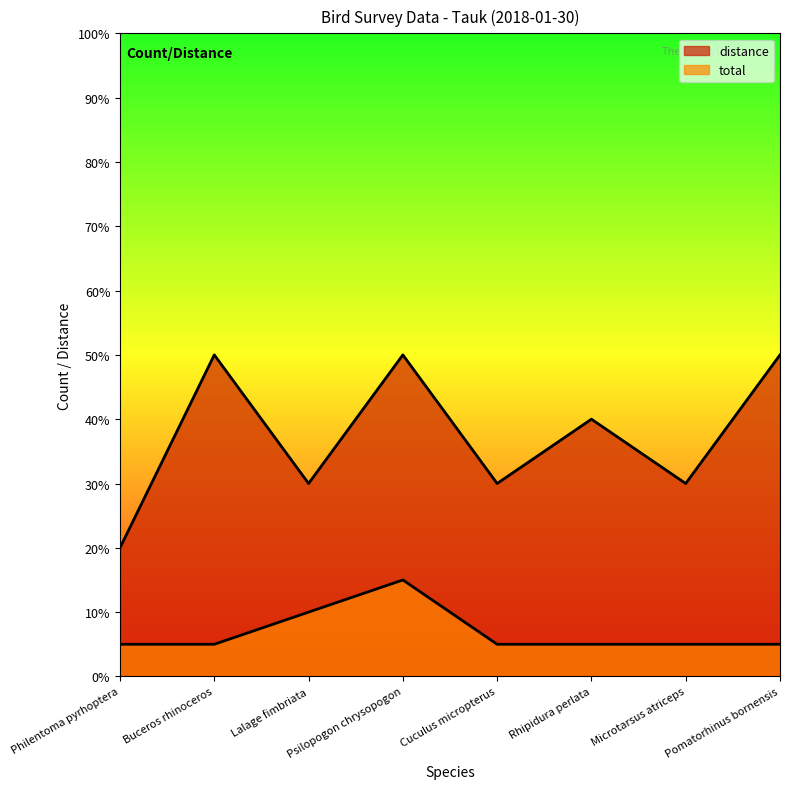

Rank the series by their average value, from highest to lowest.

distance, total